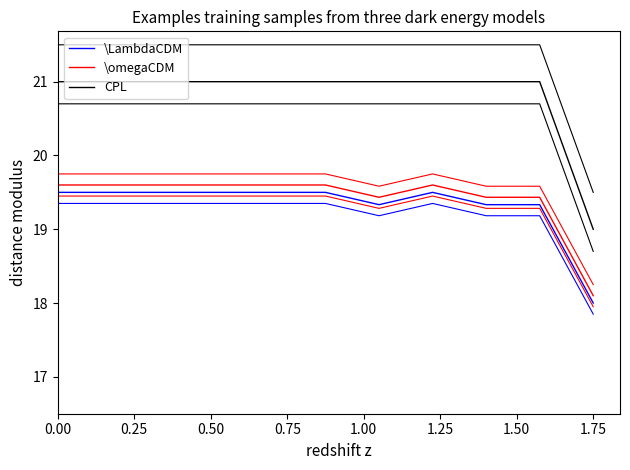

The \LambdaCDM series shows 19.5 at 0.75. True or false?

True